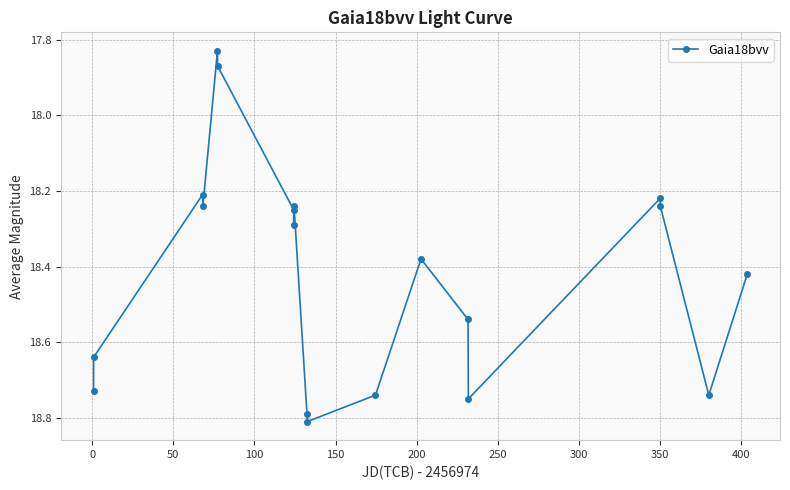

How many data points are above 18?

17